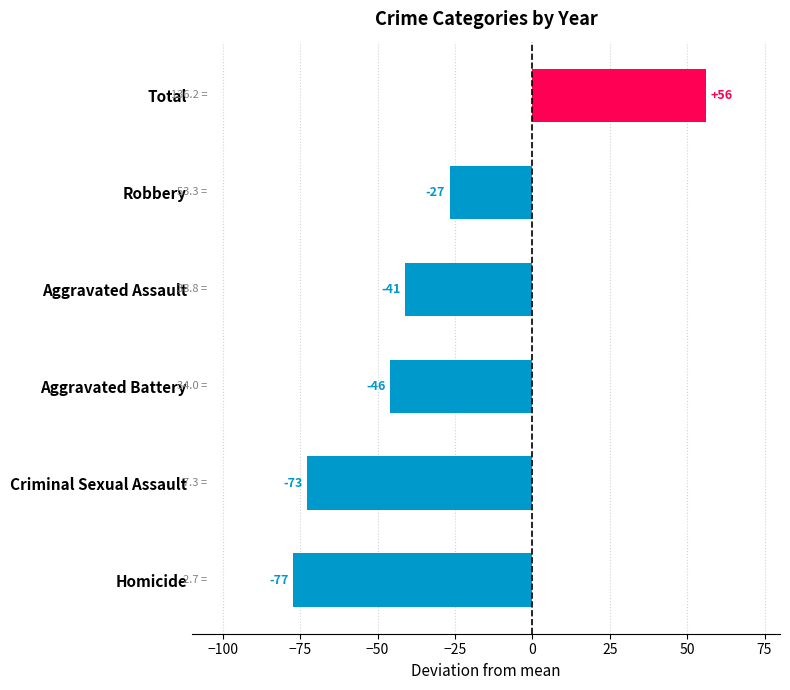

Which has a higher value, Criminal Sexual Assault or Robbery?

Robbery